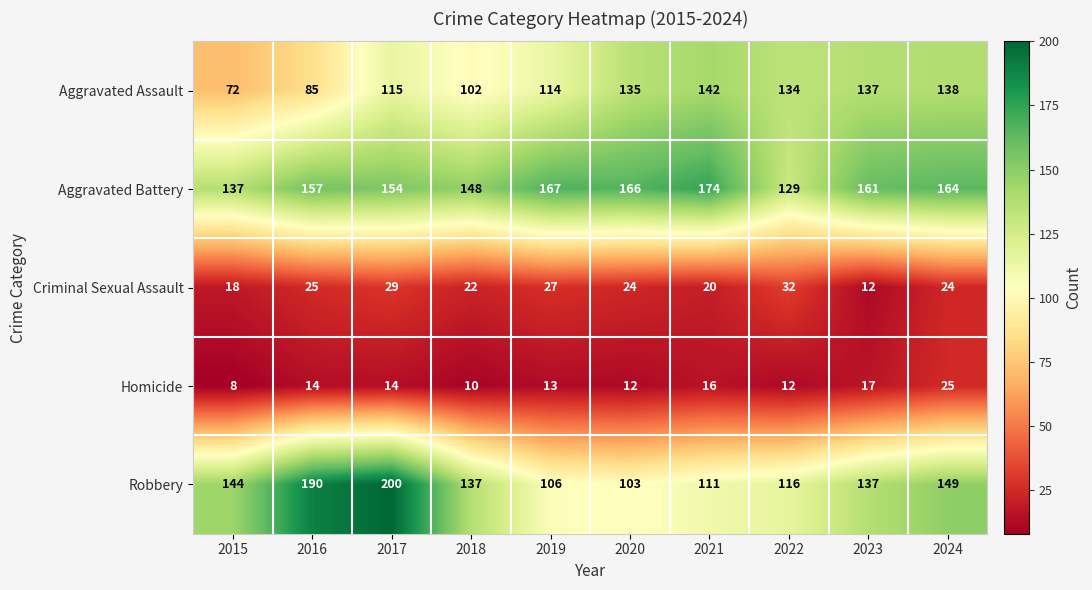

Is the value of Robbery at 2017 greater than the value of Aggravated Battery at 2015?

Yes